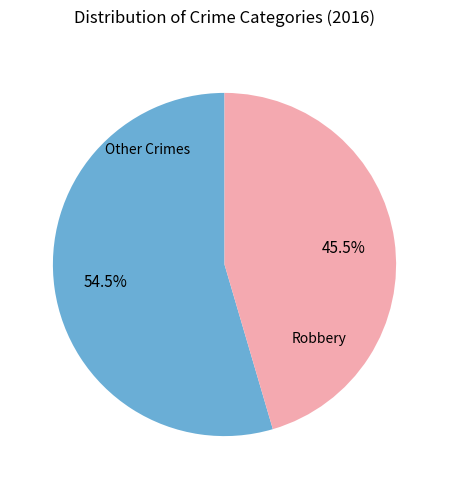

Which slice represents more than half of the pie?

Robbery